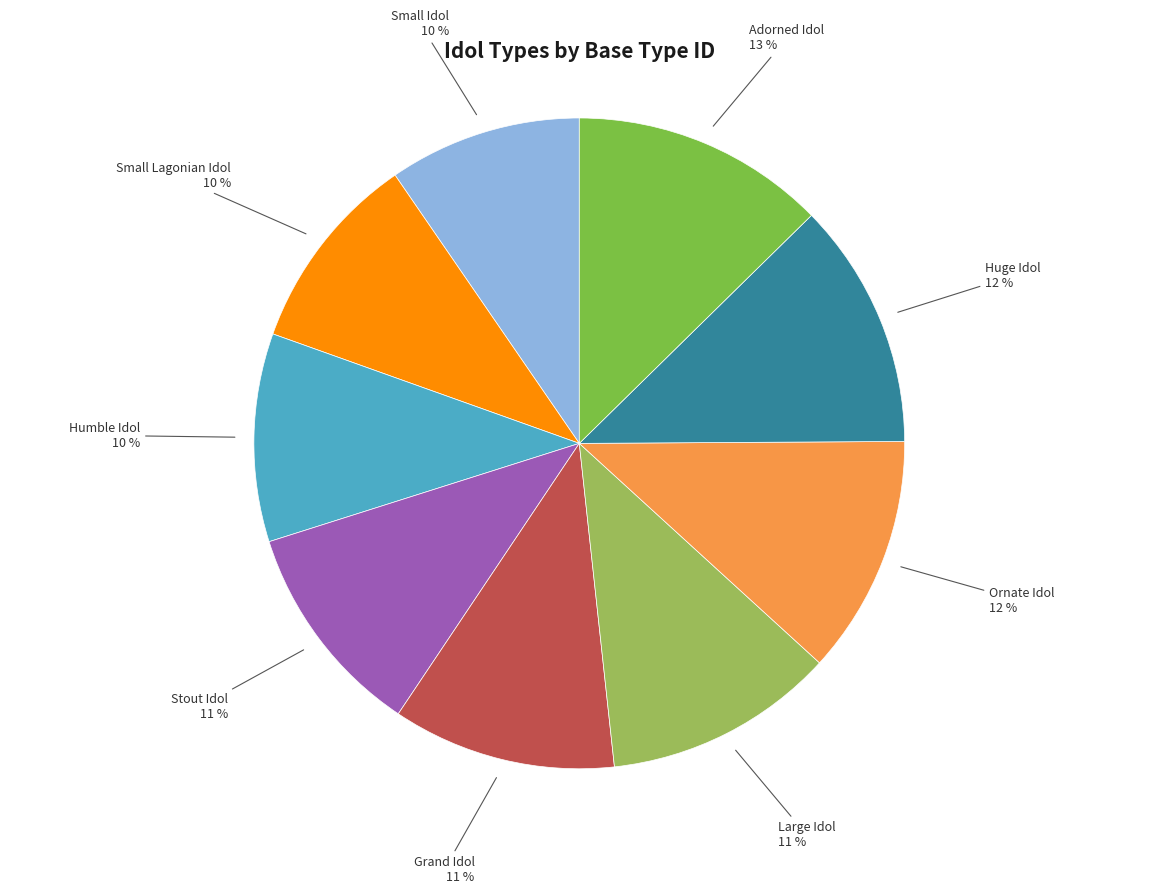

To the nearest percent, what is the difference between the largest and smallest slice percentages?

3%